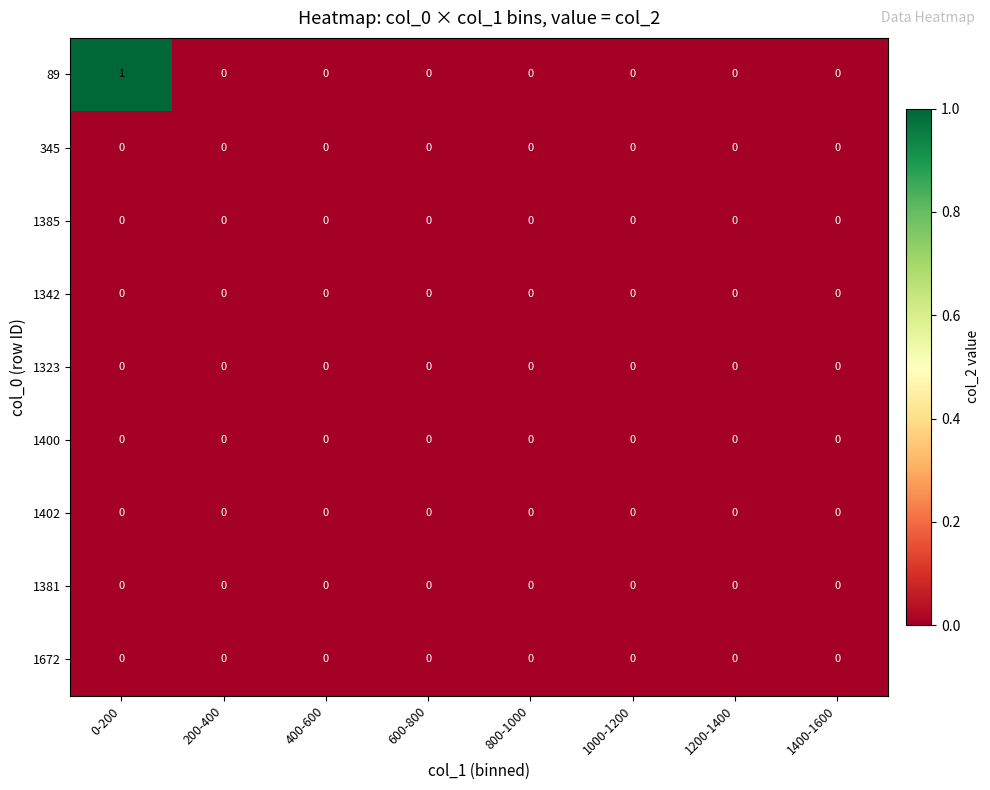

How many data points does each series have?

8